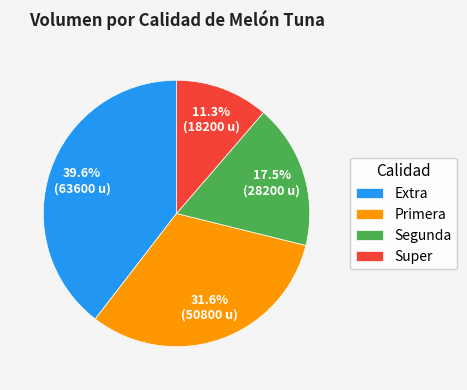

How many segments does this pie chart have?

4